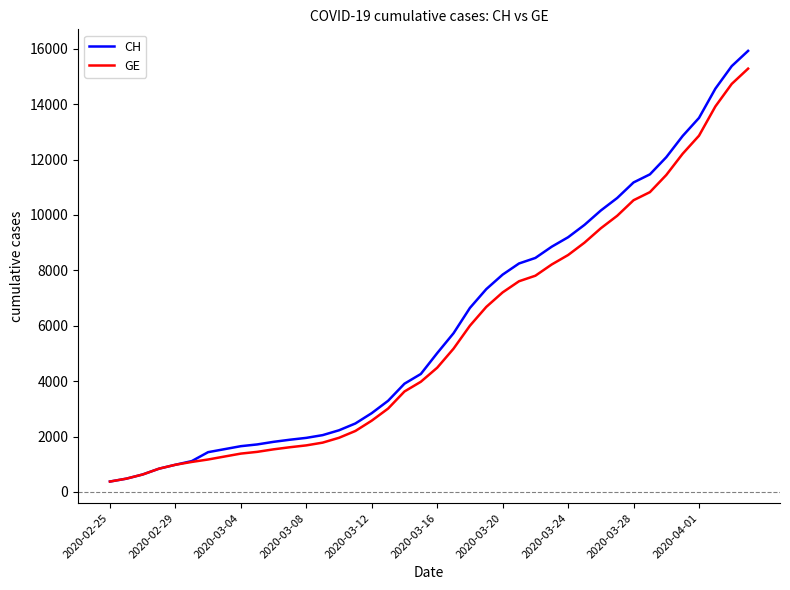

Which series has the widest spread of values?

CH